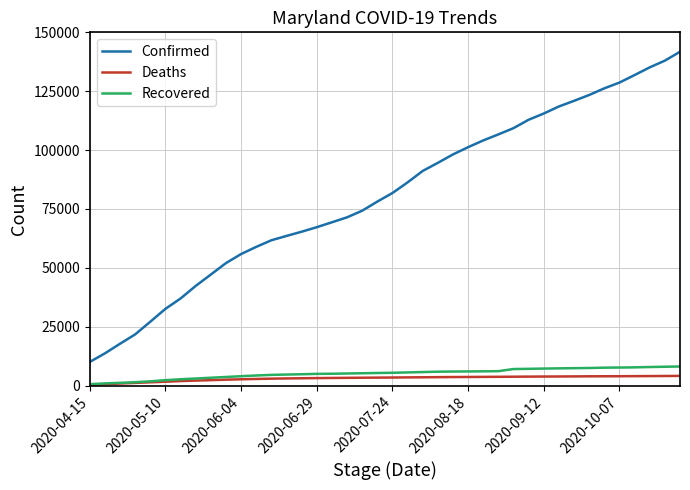

Which series has the widest spread of values?

Confirmed